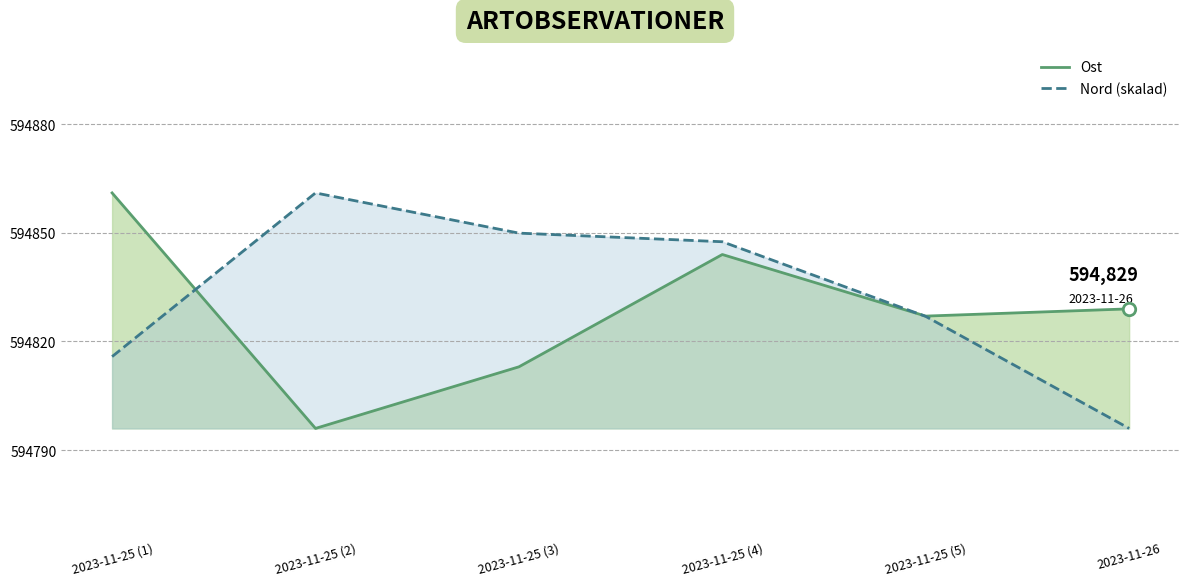

Which series has the largest total across all categories?

Nord (skalad)